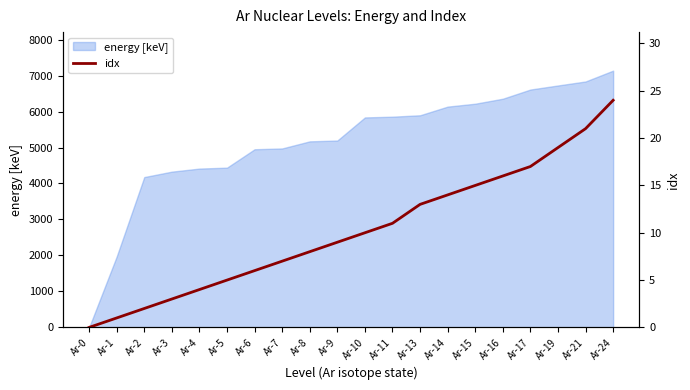

List the labels in order of value, smallest first.

Ar-0, Ar-1, Ar-2, Ar-3, Ar-4, Ar-5, Ar-6, Ar-7, Ar-8, Ar-9, Ar-10, Ar-11, Ar-13, Ar-14, Ar-15, Ar-16, Ar-17, Ar-19, Ar-21, Ar-24